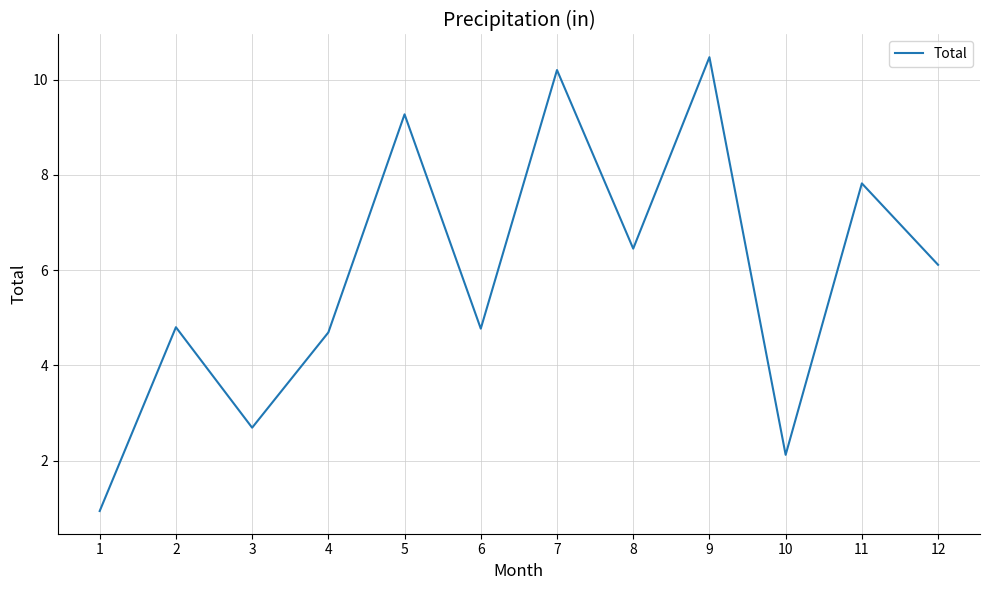

What is the smallest value displayed?

0.9